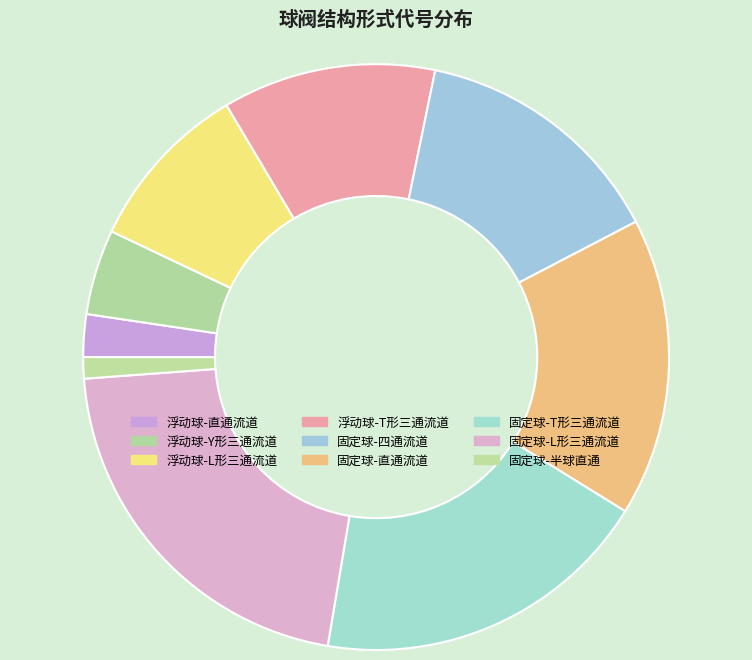

Which has a higher value, 浮动球-直通流道 or 固定球-L形三通流道?

固定球-L形三通流道